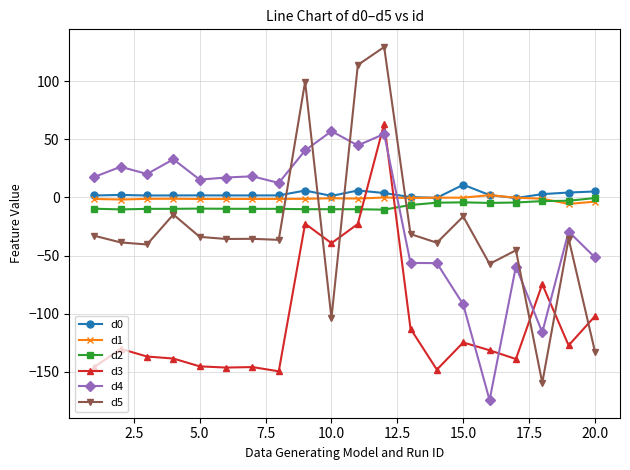

True or false: d4 has more than 1 points higher than both neighbors.

True